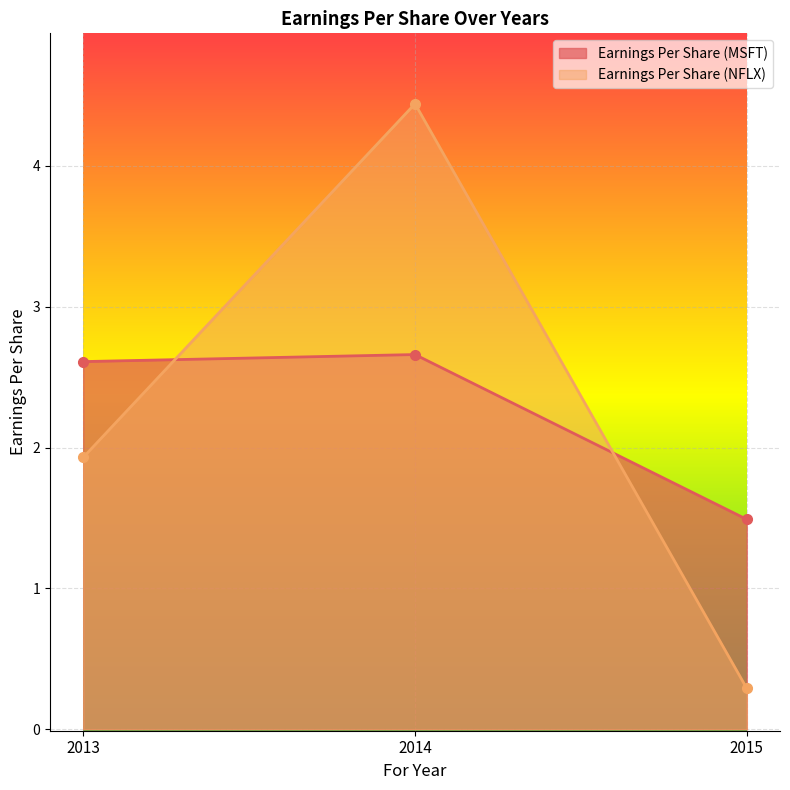

List the series in order of their peak value, lowest first.

Earnings Per Share (MSFT), Earnings Per Share (NFLX)